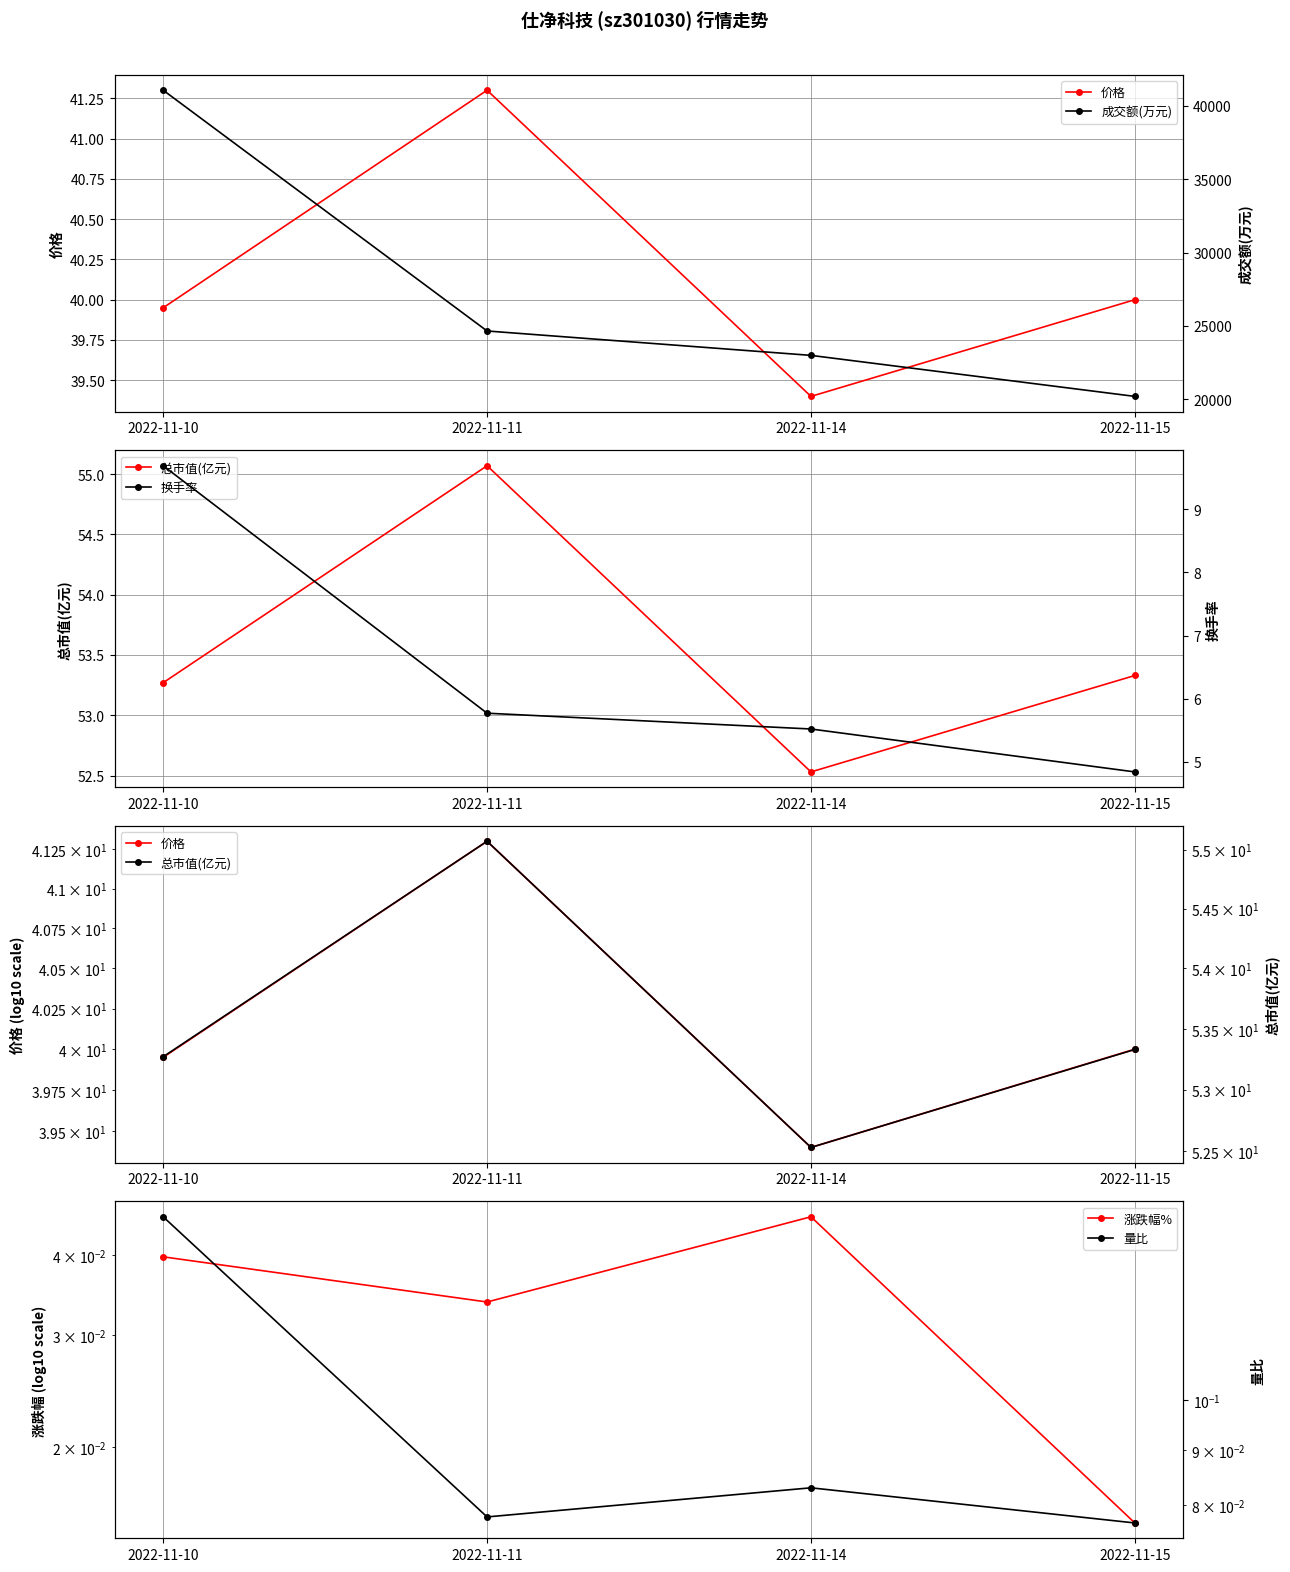

Is it true that 总市值(亿元) equals 88.2 at 2022-11-15?

False